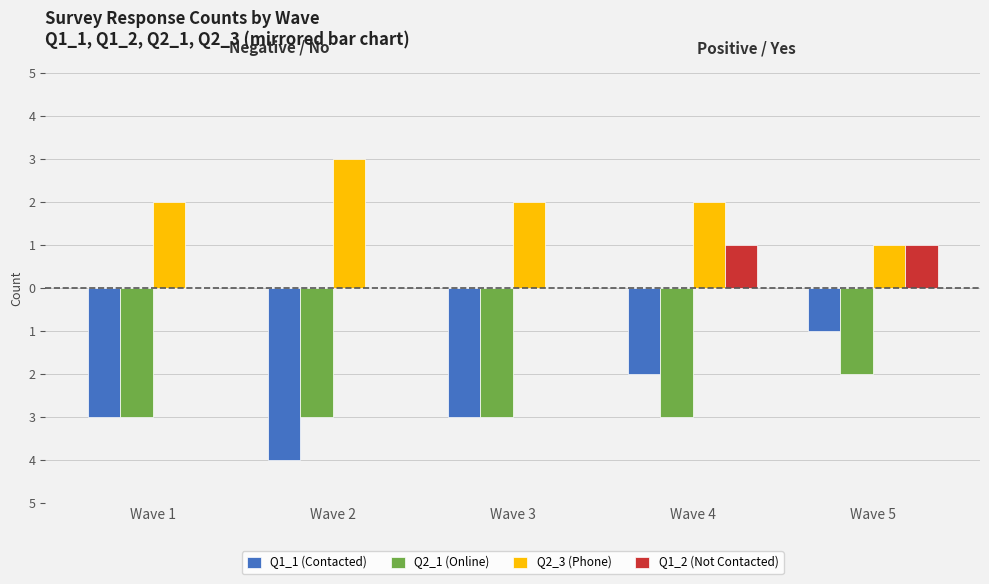

What are all the series names shown in the legend?

Q1_1 (Contacted), Q2_1 (Online), Q2_3 (Phone), Q1_2 (Not Contacted)